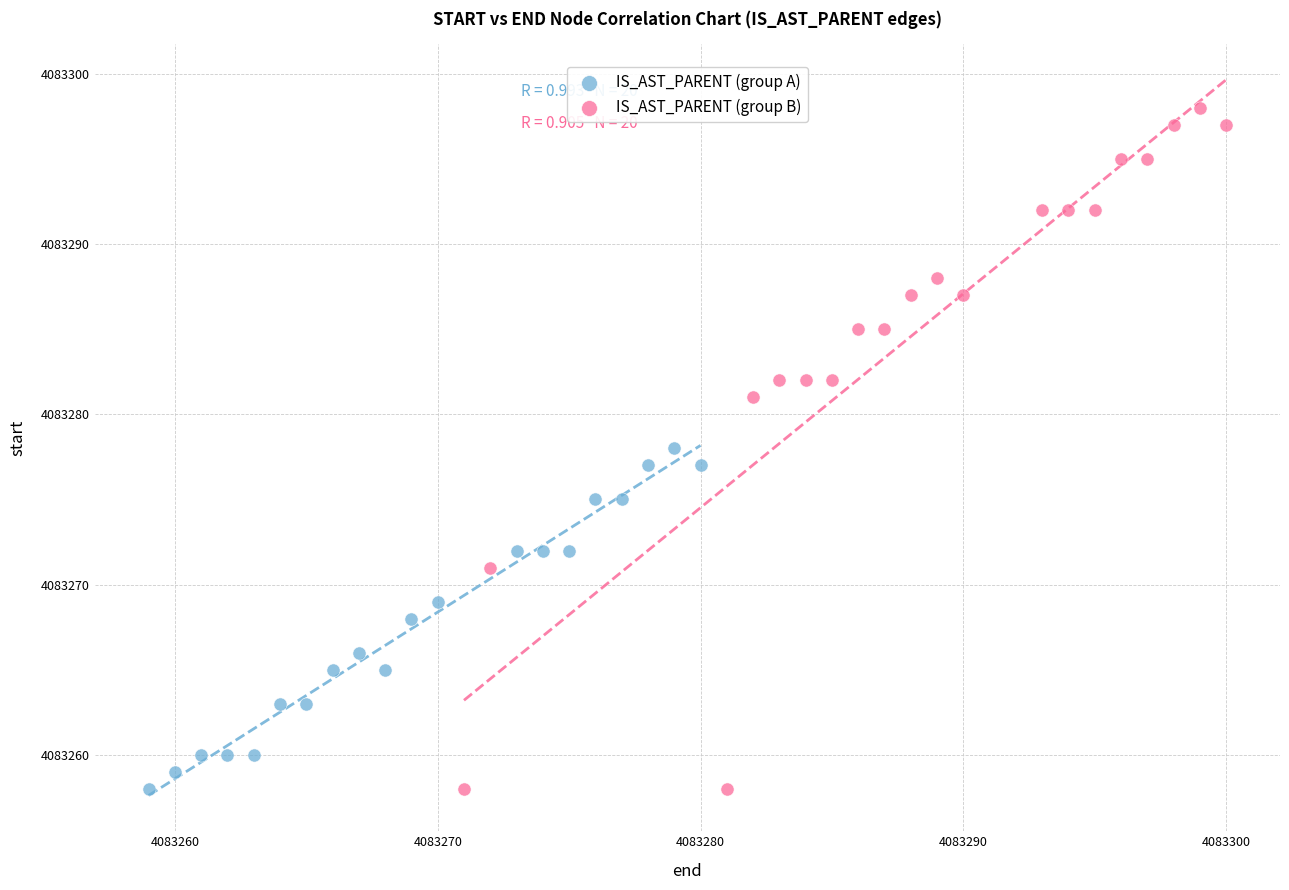

Which series has the widest spread of Y values?

IS_AST_PARENT (group B)